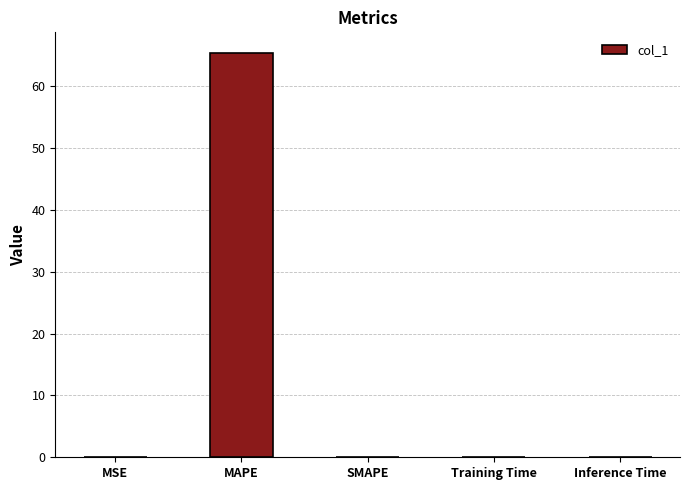

The chart shows a value of 0.0 at MSE. True or false?

True